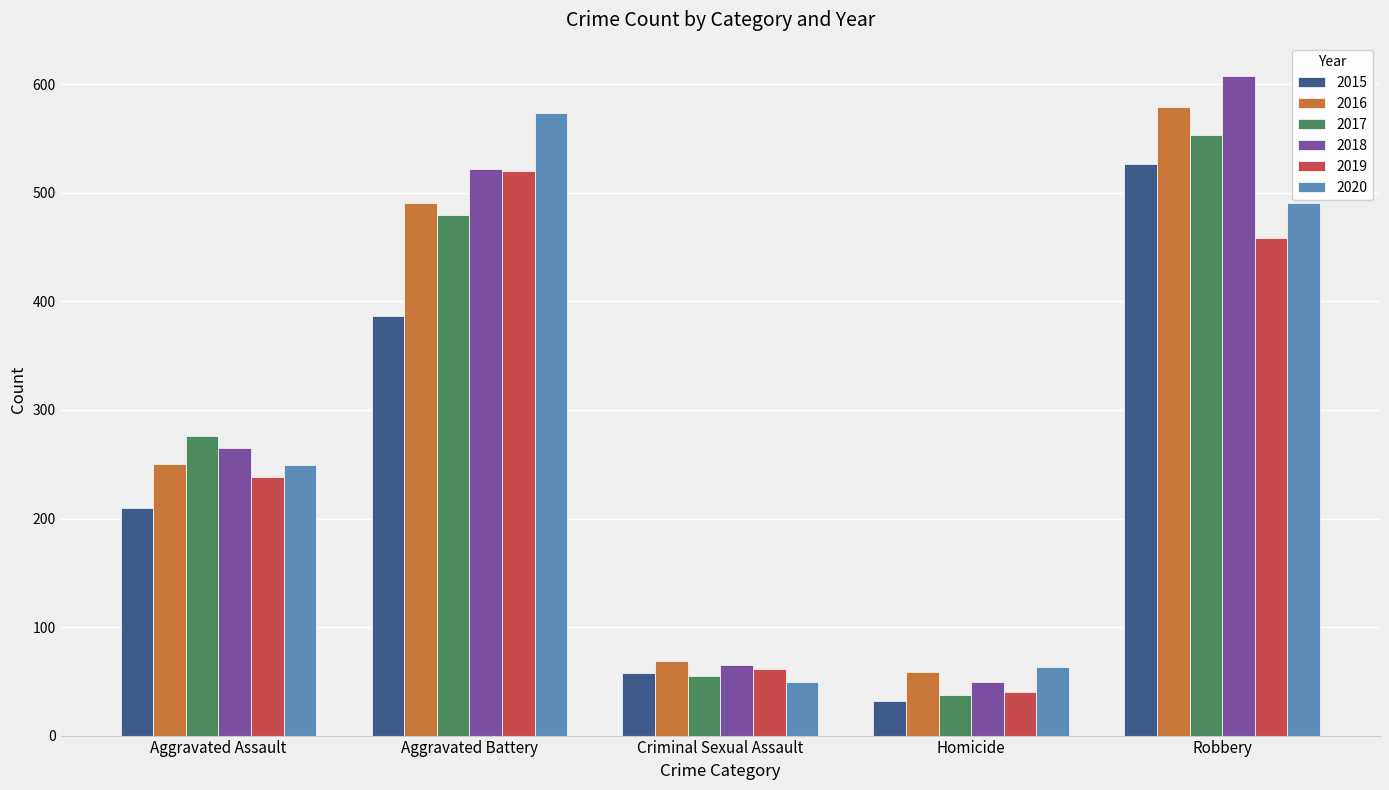

Reading left to right, extract all data points from this chart.

2015: Aggravated Assault=210	Aggravated Battery=387	Criminal Sexual Assault=58	Homicide=32	Robbery=527
2016: Aggravated Assault=250	Aggravated Battery=491	Criminal Sexual Assault=69	Homicide=59	Robbery=579
2017: Aggravated Assault=276	Aggravated Battery=480	Criminal Sexual Assault=55	Homicide=37	Robbery=553
2018: Aggravated Assault=265	Aggravated Battery=522	Criminal Sexual Assault=65	Homicide=49	Robbery=608
2019: Aggravated Assault=238	Aggravated Battery=520	Criminal Sexual Assault=61	Homicide=40	Robbery=458
2020: Aggravated Assault=249	Aggravated Battery=574	Criminal Sexual Assault=49	Homicide=63	Robbery=491